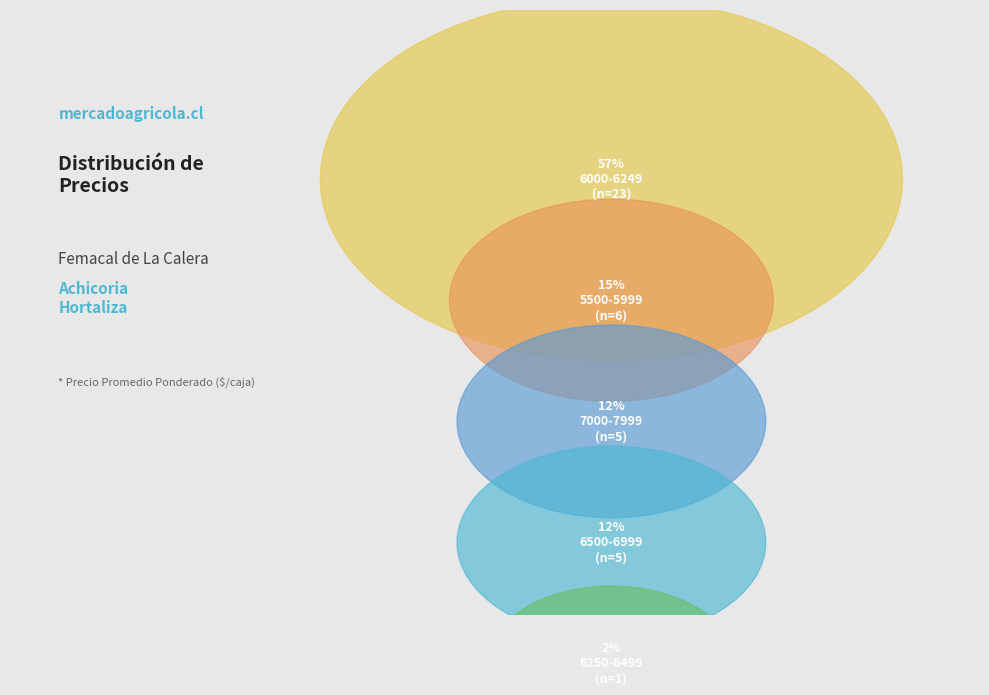

Is 7 the majority of the pie?

No